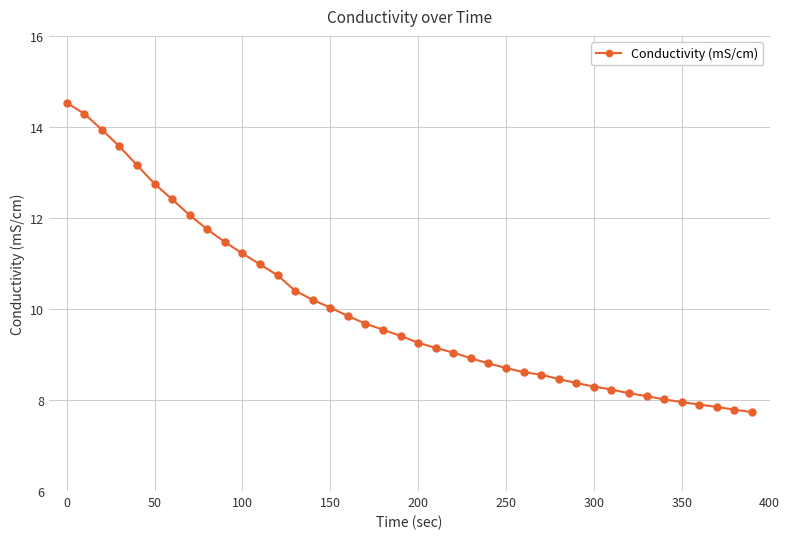

What is the smallest value displayed?

7.7